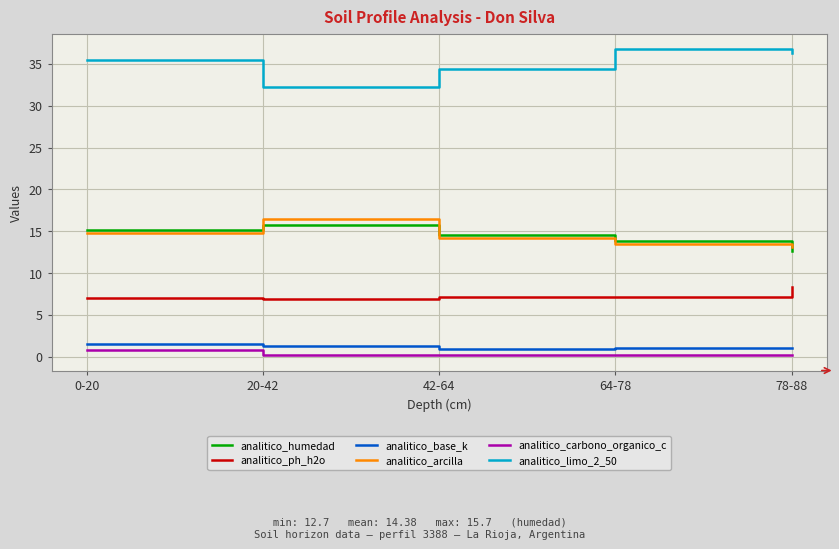

What is the maximum value for analitico_ph_h2o?

8.3